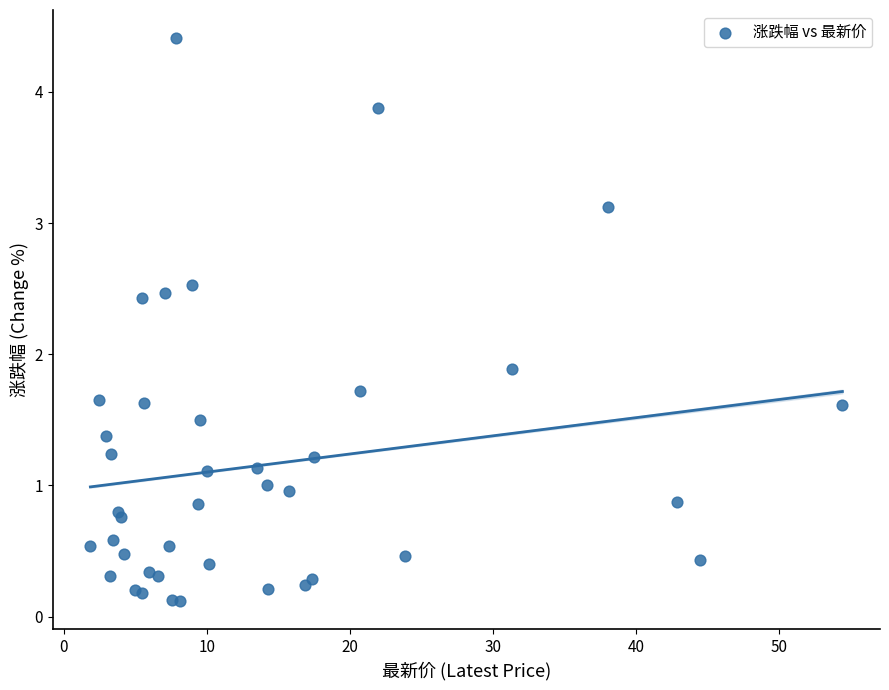

What Y value in the scatter plot is closest to 2?

1.9